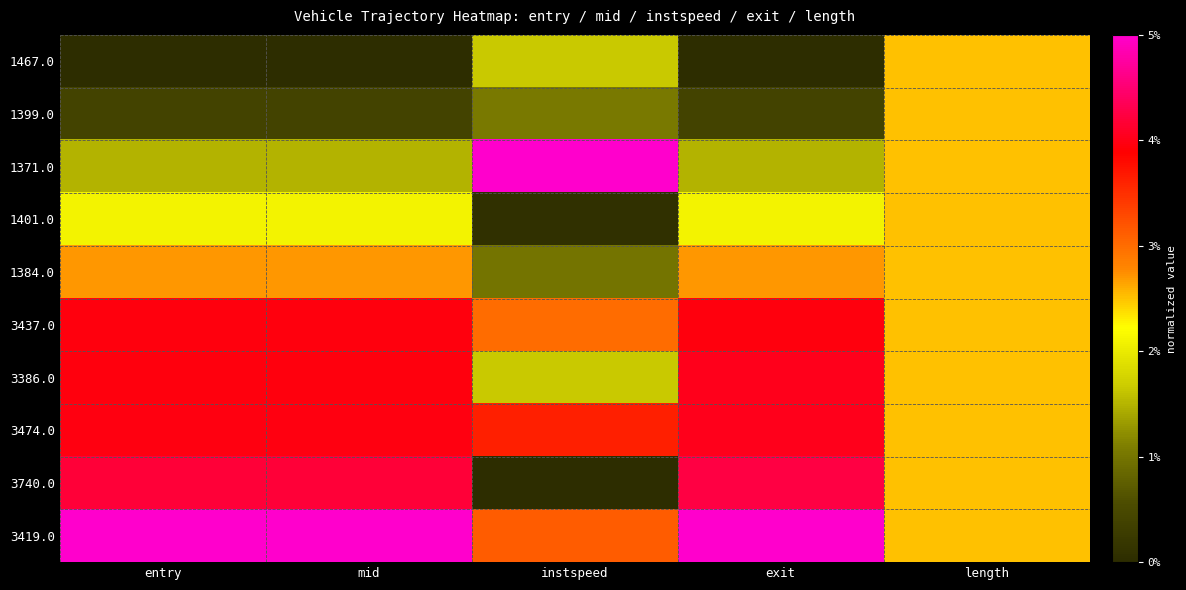

Which category has the lowest value across all series?

entry